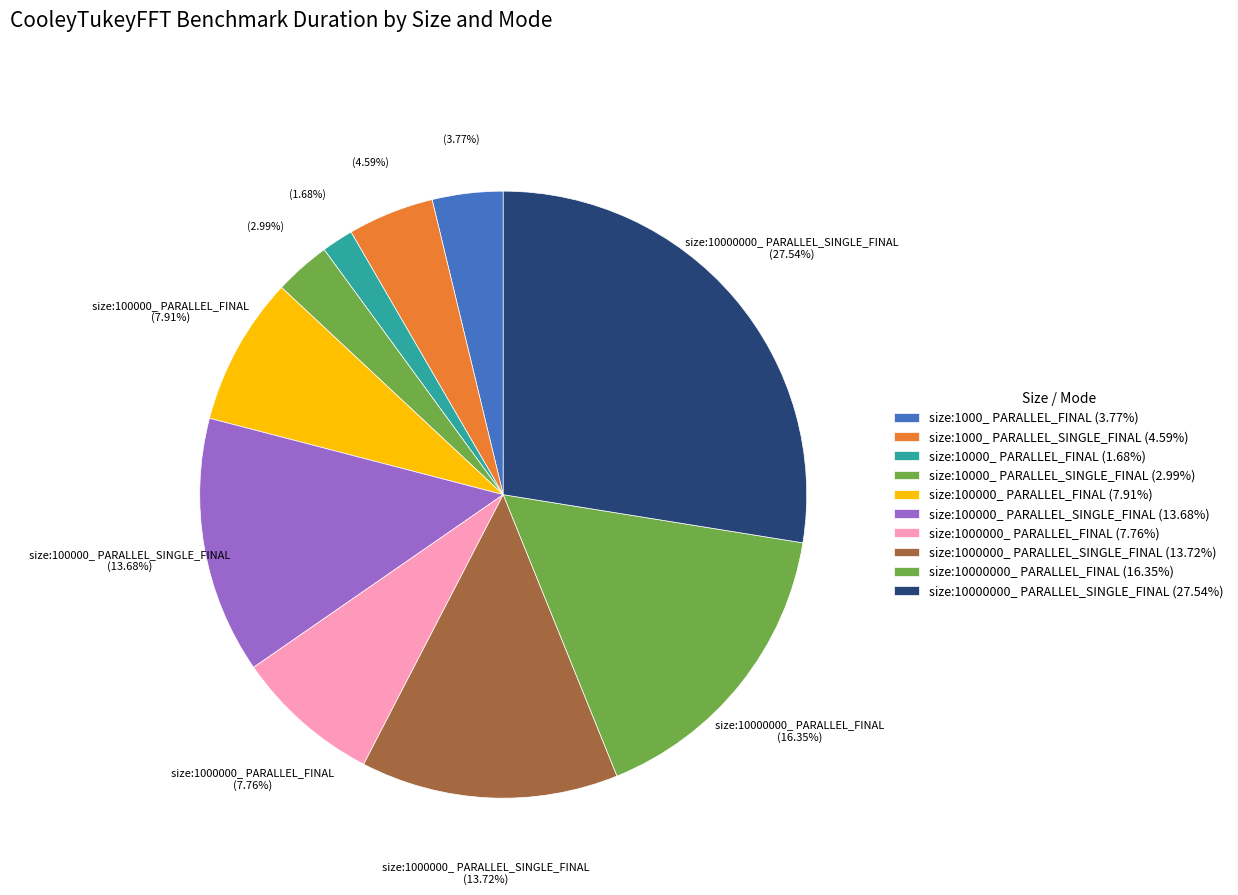

What is the total percentage of size:1000_ PARALLEL_FINAL and size:10000_ PARALLEL_FINAL?

5.5%